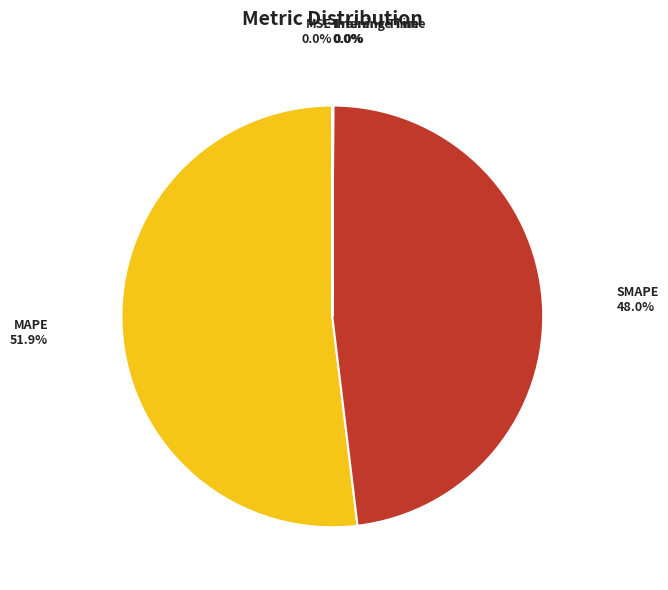

To the nearest percent, what is the average slice percentage?

20%